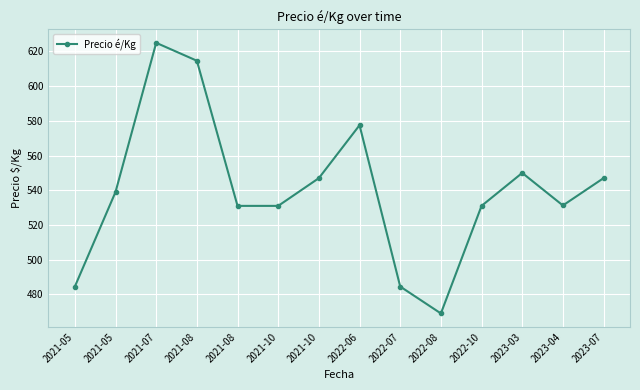

Is it true that the value at 2022-07 is 484.5?

True